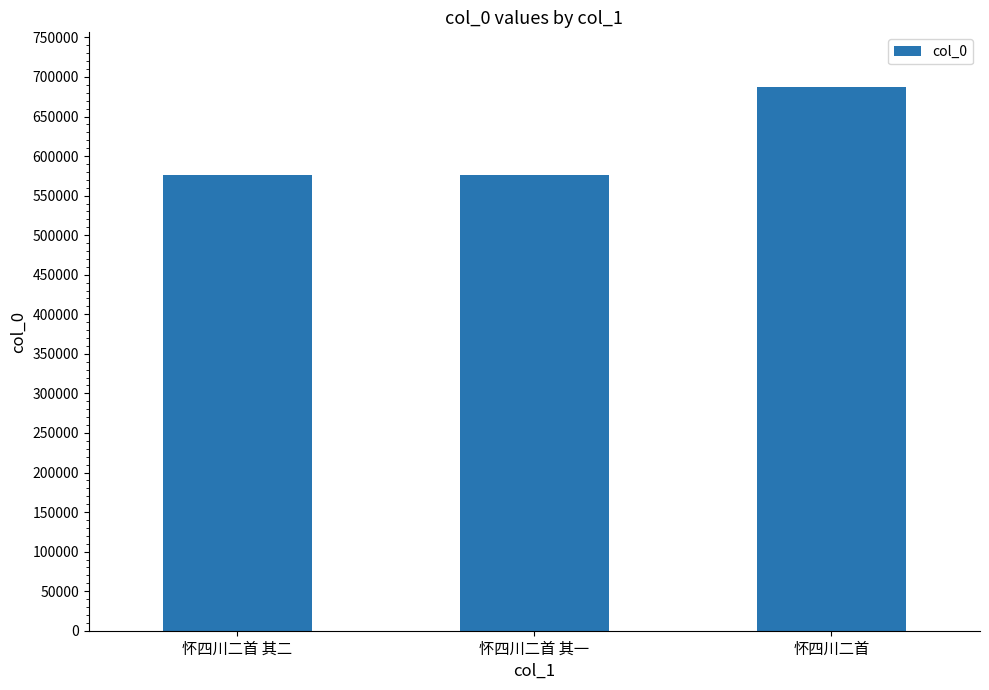

Approximately how many times larger is the value at 怀四川二首 其二 compared to 怀四川二首?

0.8